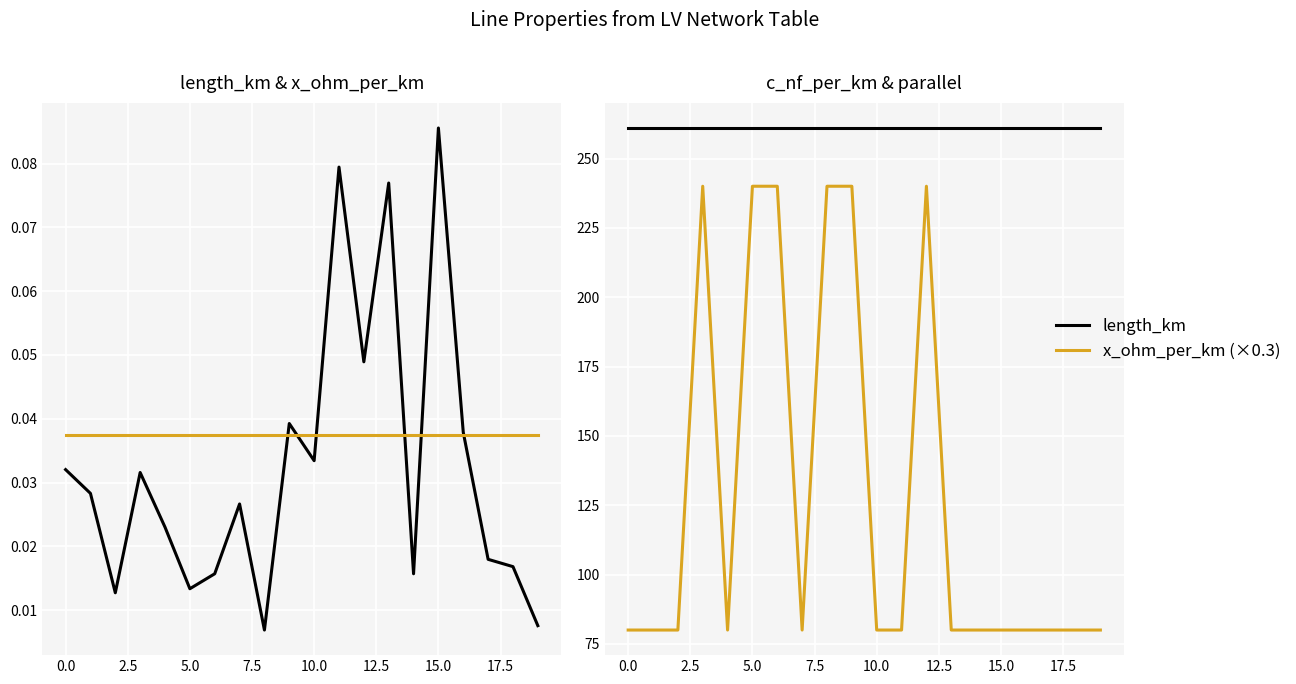

The value of x_ohm_per_km (×0.3) at 14 is 0.1. True or false?

False